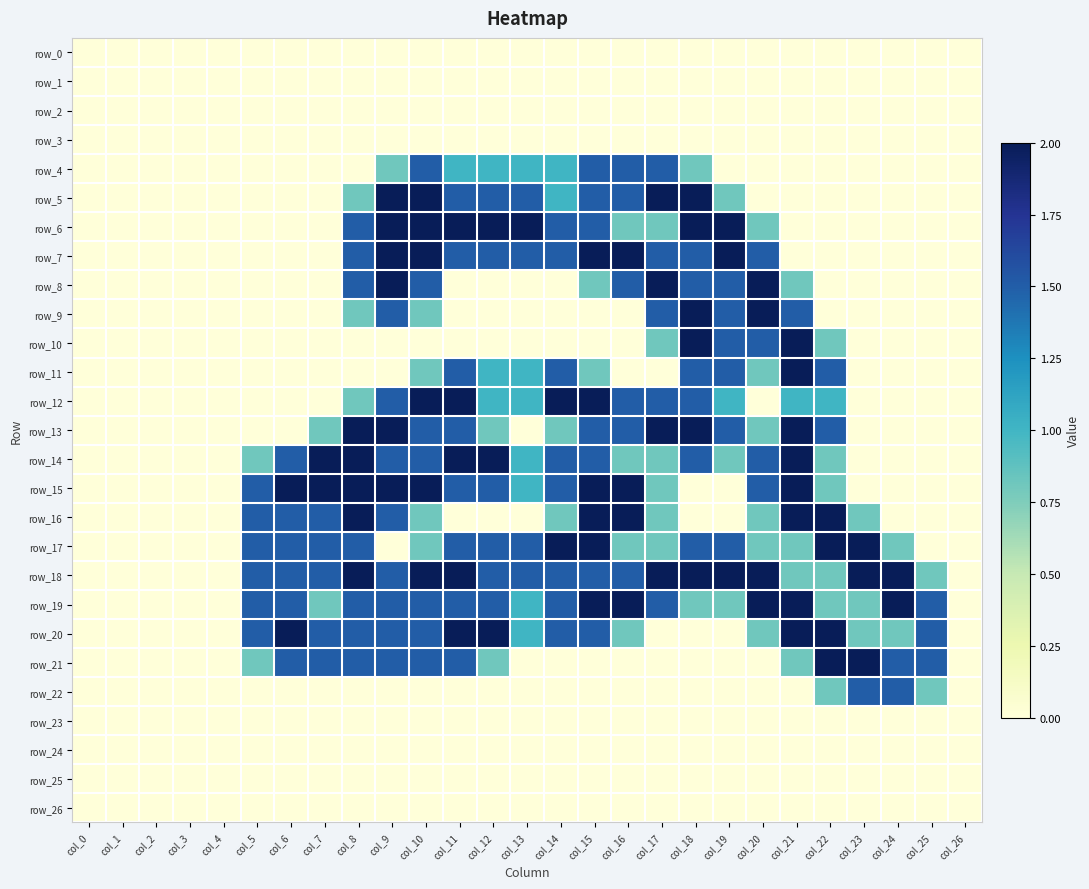

What value does the row_17 series have at col_16?

0.8